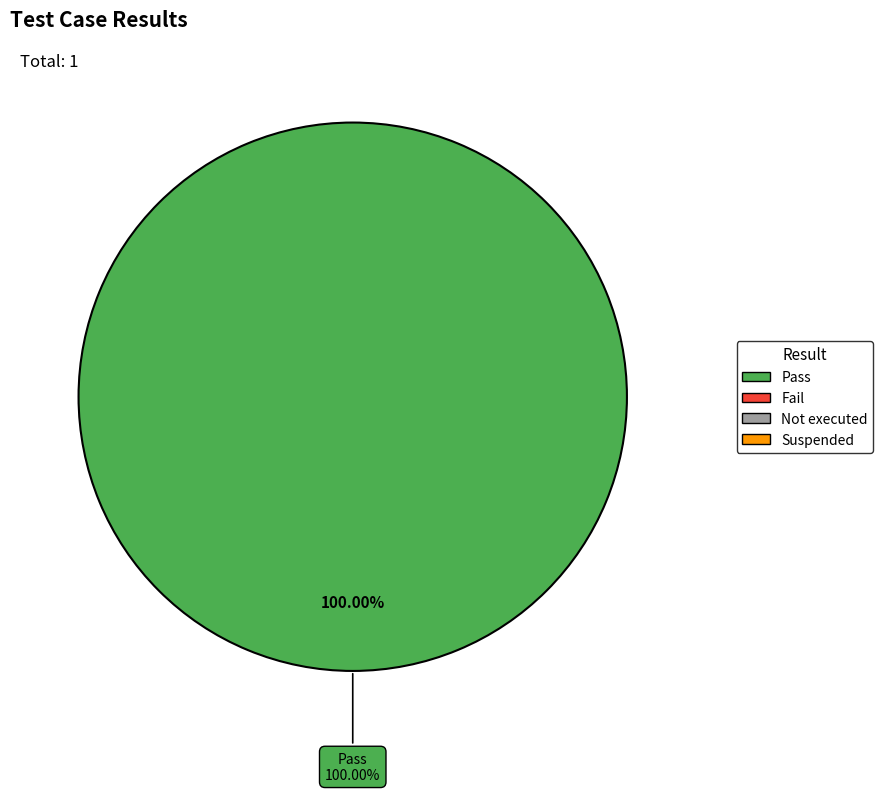

Does Suspended account for over 50% of the chart?

No